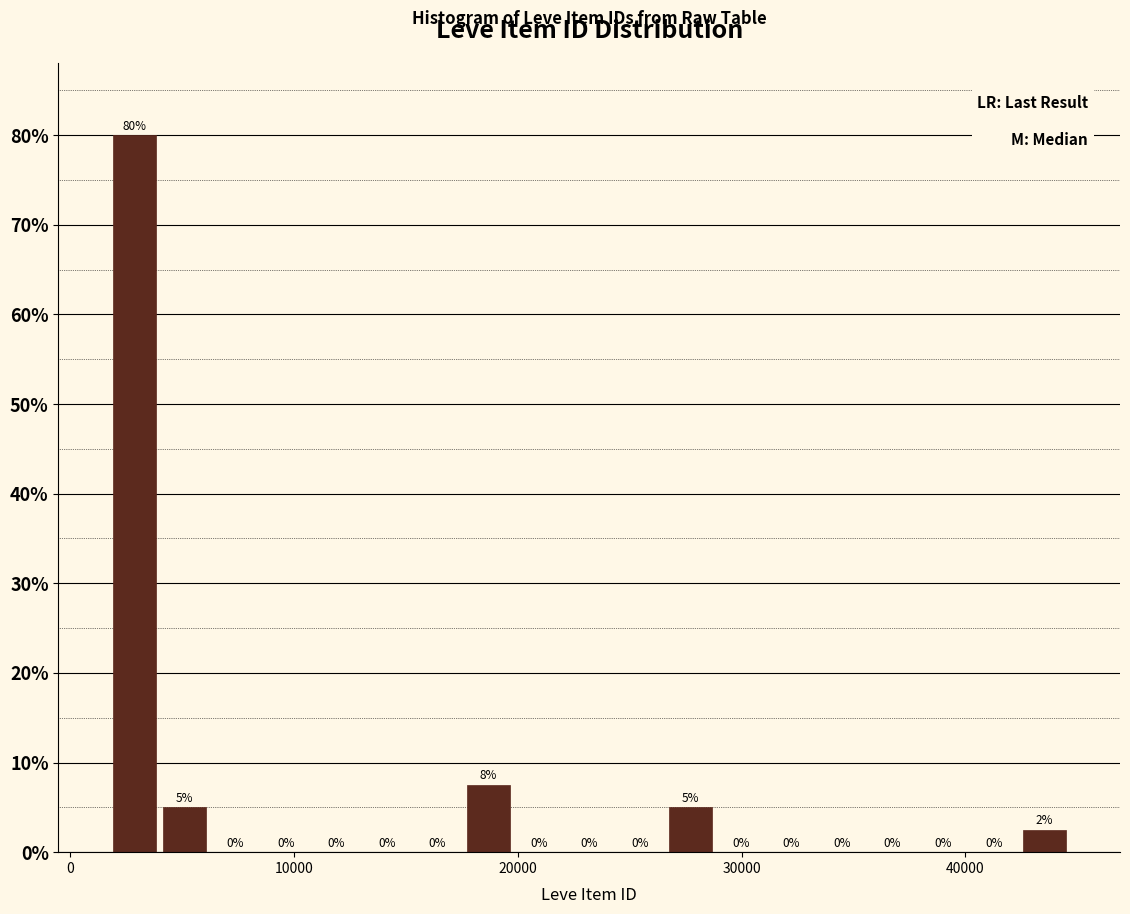

Around what value on the x-axis is the tallest bar? Give the approximate position of its centre, as read against the axis.

3000